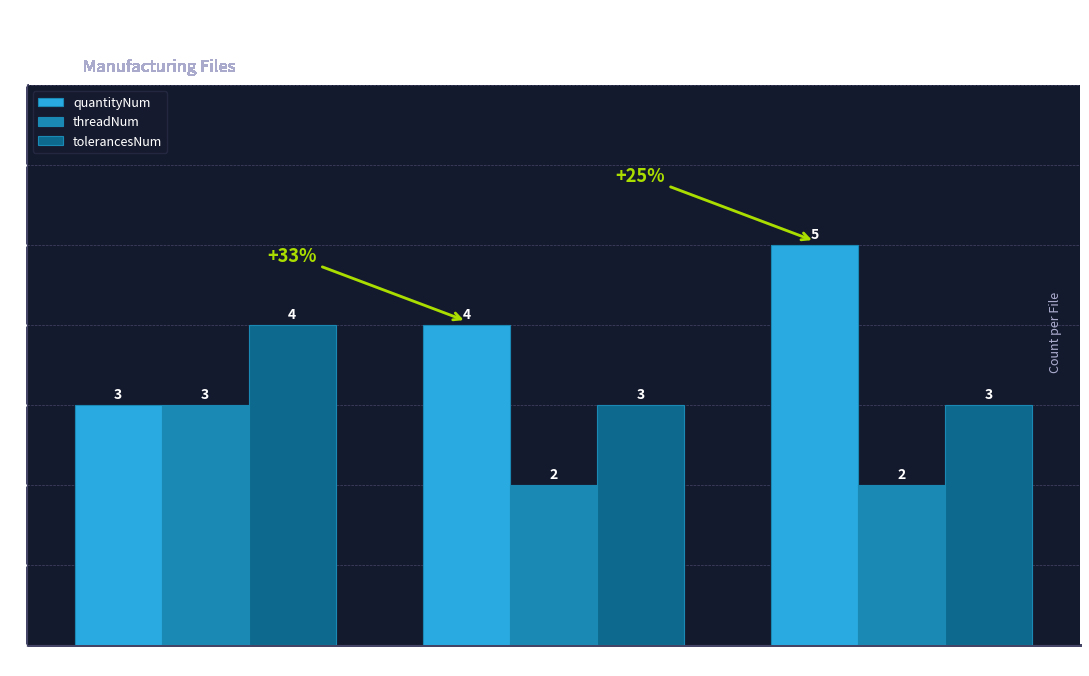

List the series in order of their overall mean, lowest first.

threadNum, tolerancesNum, quantityNum